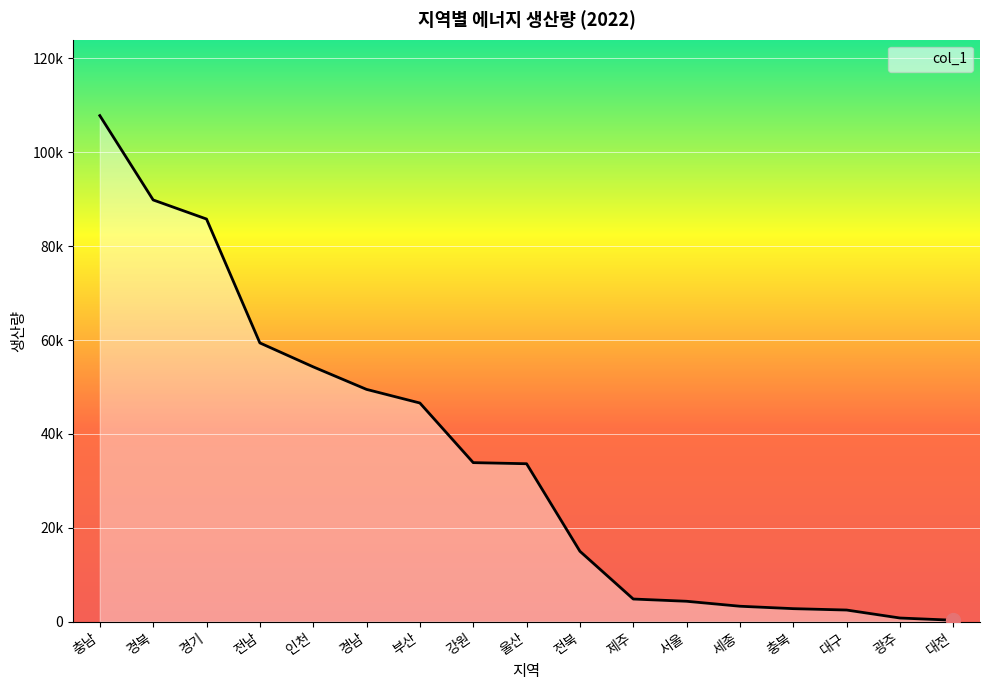

What is the difference between the second highest and second lowest values?

89074.9